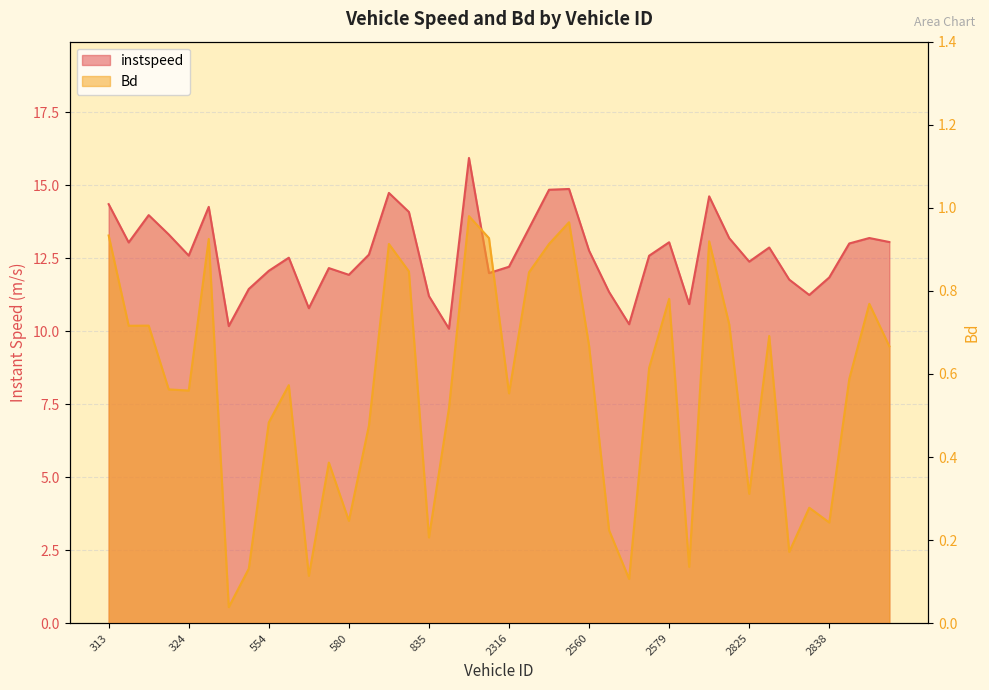

What is the difference between the Bd values at 571 and 2569?

0.3